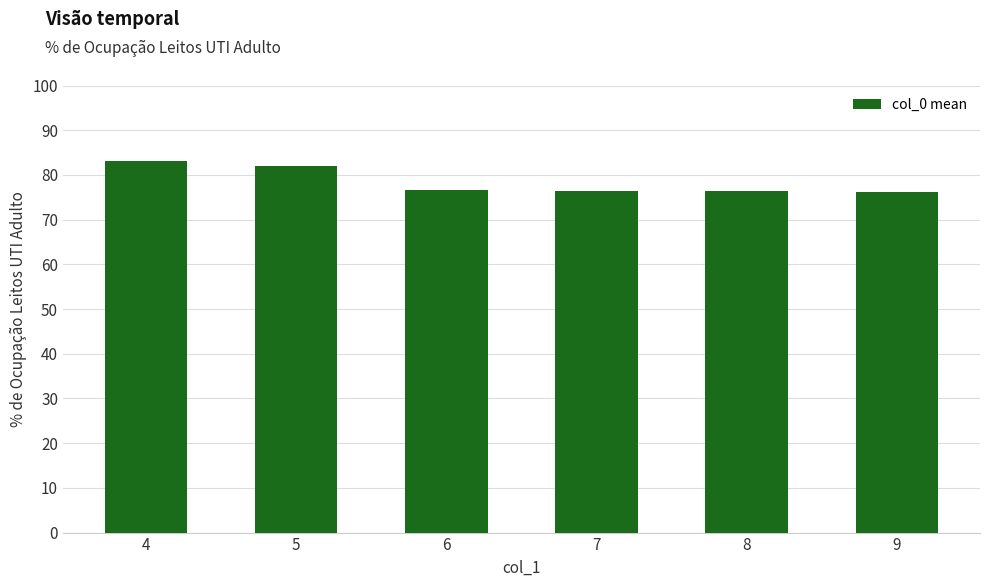

What is the sum of the values at 9 and 7?

152.5